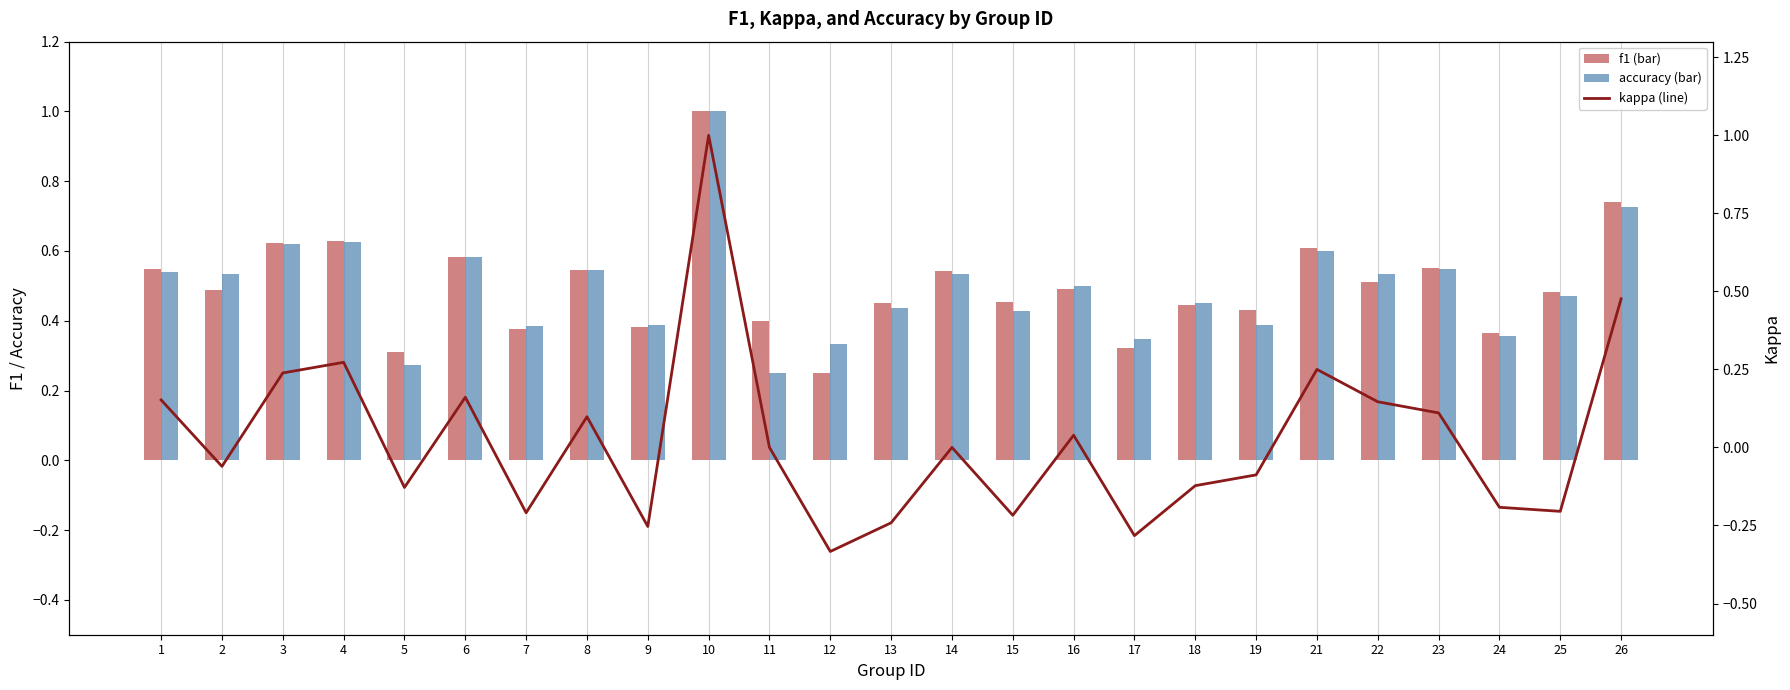

What is the sum of all kappa values?

0.6